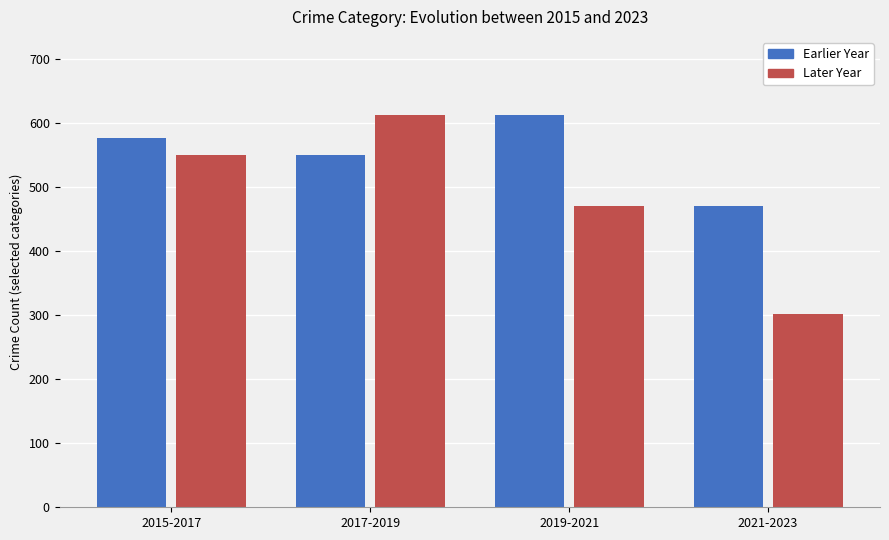

What is the sum of the Earlier Year values at 2019-2021 and 2015-2017?

1188